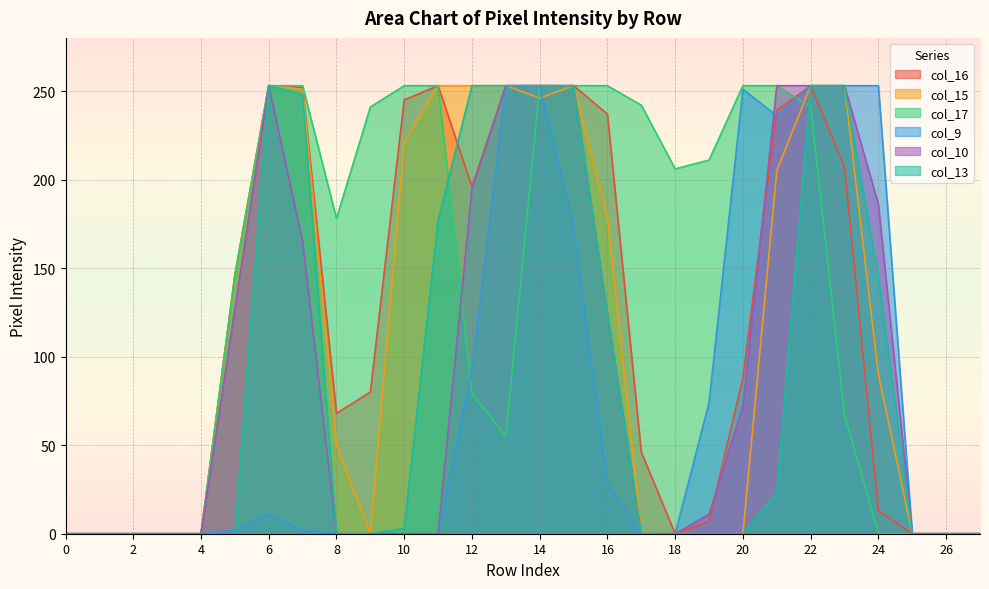

True or false: col_10 has a value of 253 at 14.

True